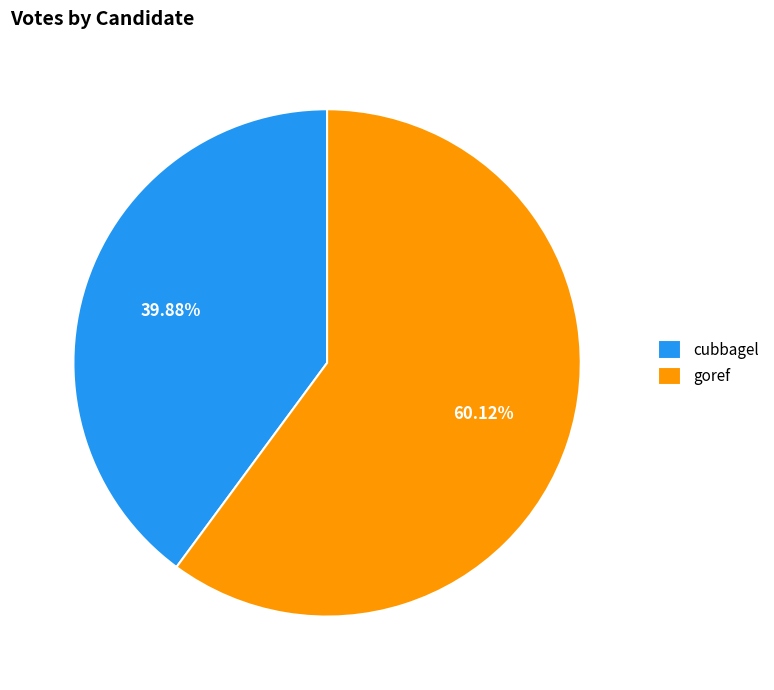

What percentage is the goref slice, to the nearest percent?

60%